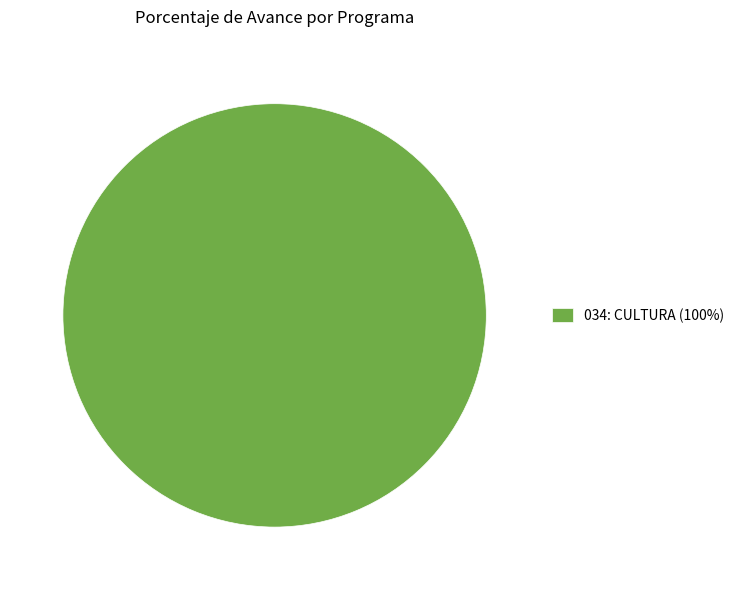

Rank the categories by value from lowest to highest.

034: CULTURA (100%)